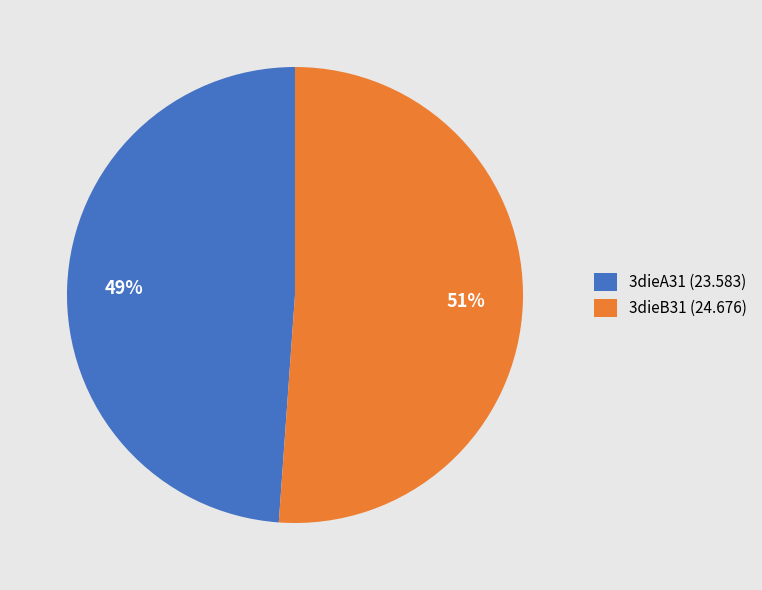

Approximately how many times larger is the value at 3dieA31 compared to 3dieB31?

1.0